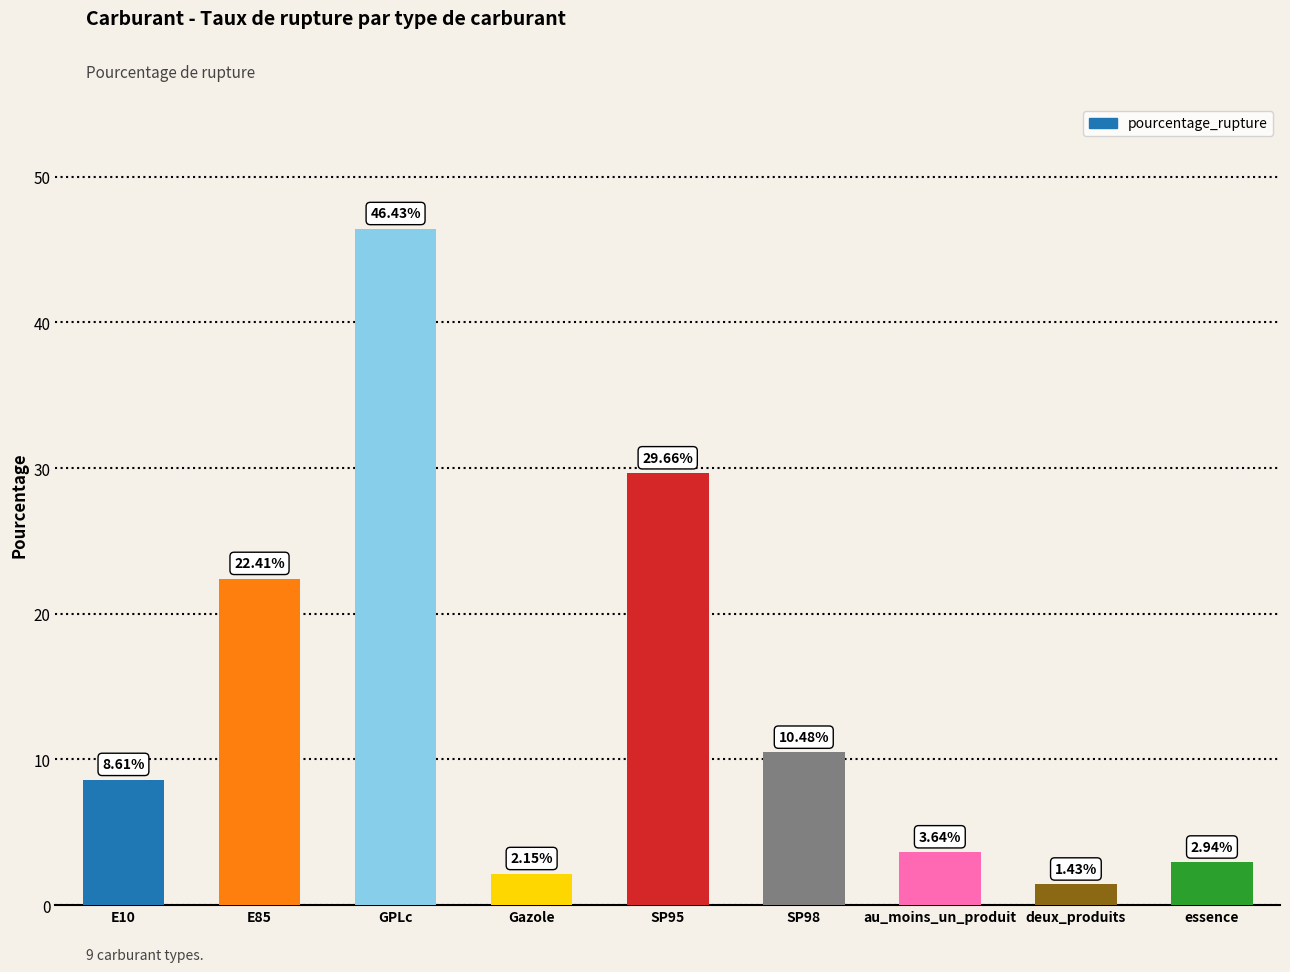

How many distinct data groups are displayed?

1